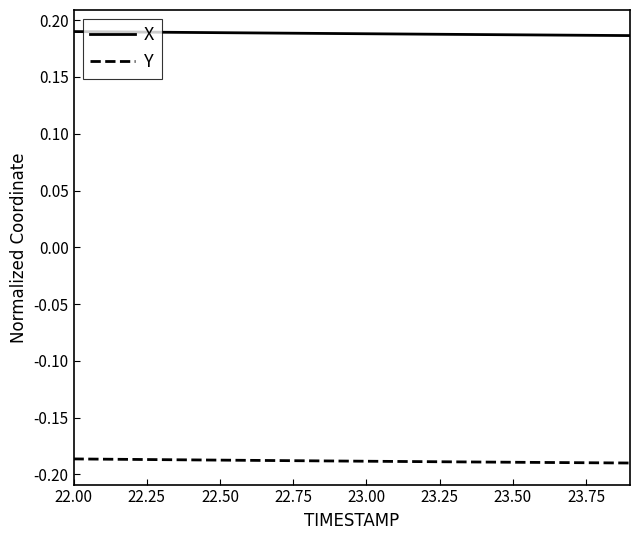

List the series in order of their peak value, lowest first.

Y, X